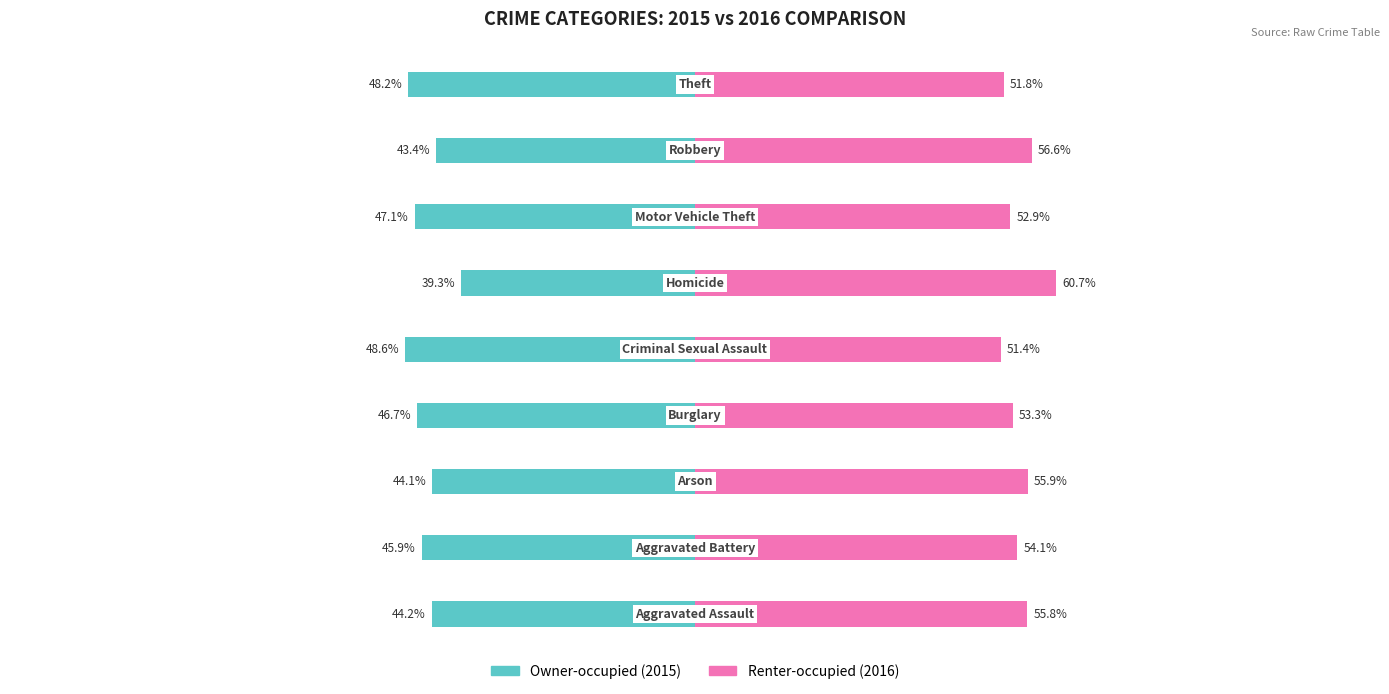

What is the value of the Renter-occupied bar at the 1st from the left?

55.8